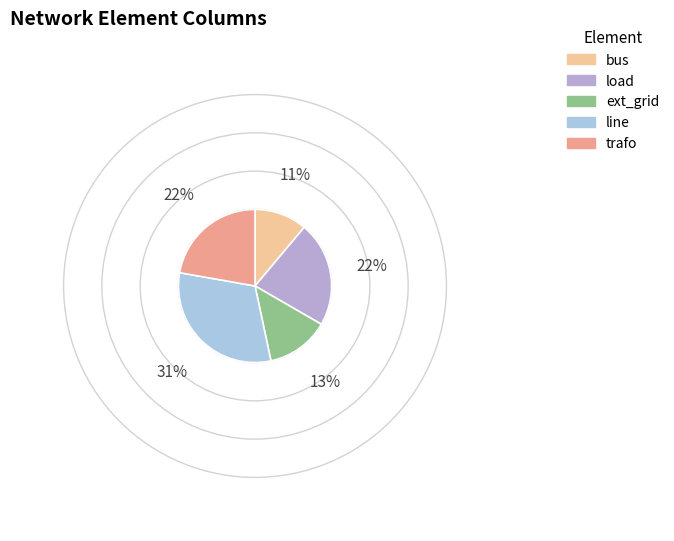

Count the number of slices in the pie.

5